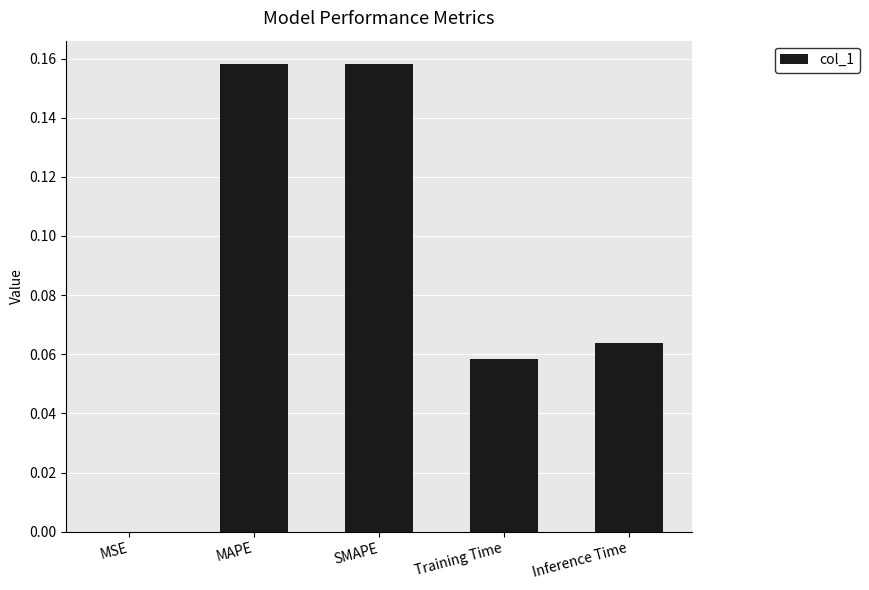

What is the sum of all values?

0.4